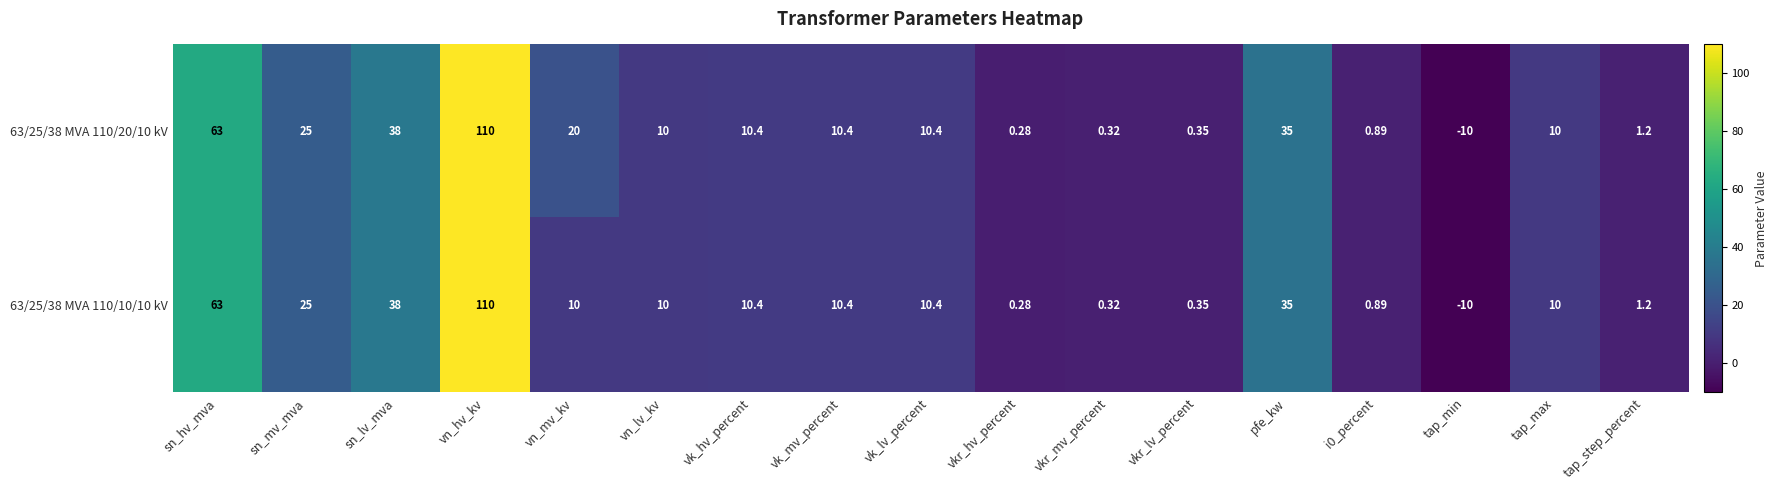

At how many categories does at least one series exceed 100?

1